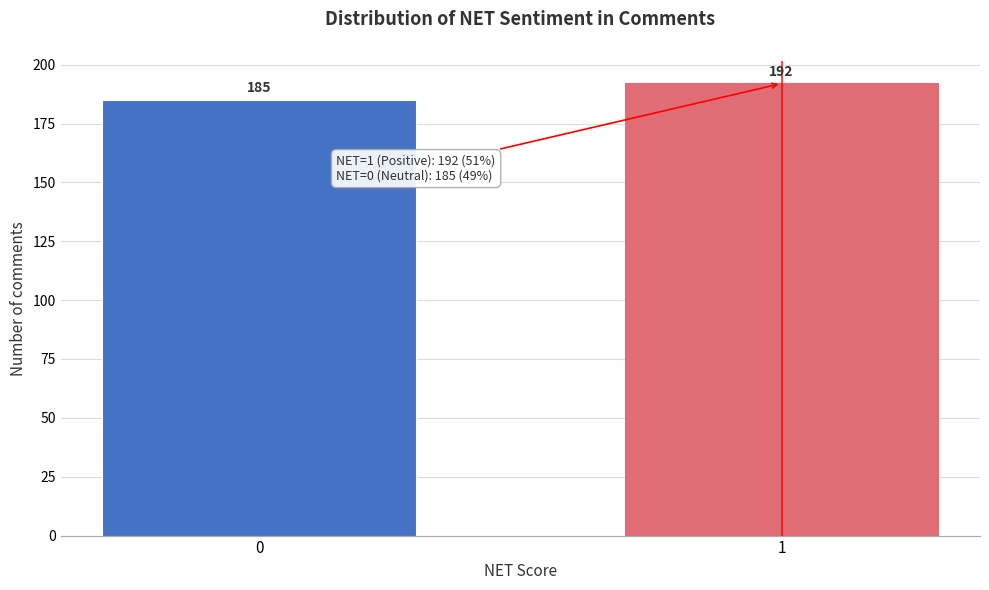

Reading right to left, transcribe all the data shown in this chart.

192	185